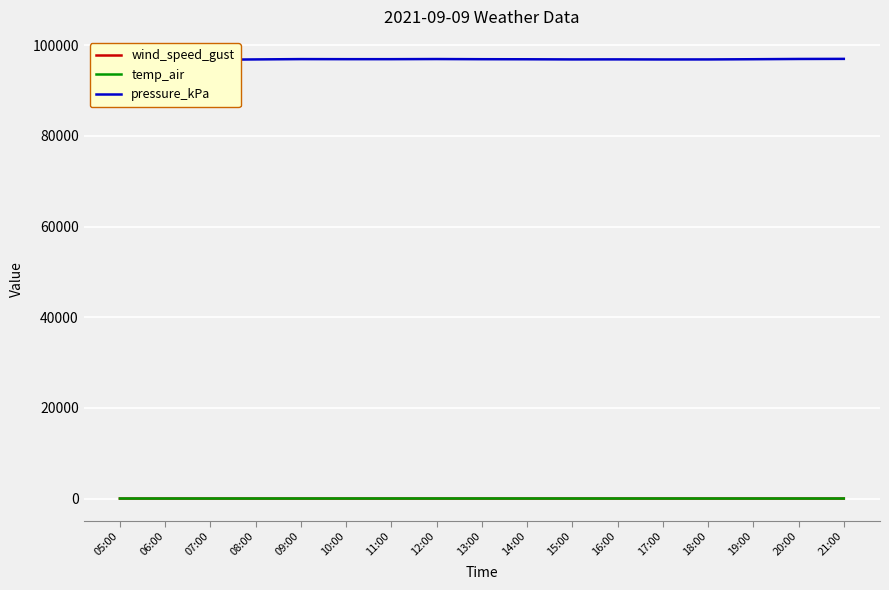

Reading right to left, transcribe all the data shown in this chart.

wind_speed_gust: 6.0	6.5	6.3	6.8	6.2	7.2	6.6	5.5	5.5	5.1	4.6	4.3	4.0	4.5	4.1	5.9	5.1
temp_air: 18.5	18.7	18.8	19.4	22.0	20.6	21.2	23.7	24.7	24.6	24.0	22.9	21.8	20.2	18.8	18.2	18.4
pressure_kPa: 97013.2	96992.5	96936.1	96889.5	96884.0	96900.8	96893.5	96925.4	96938.4	96974.7	96946.4	96946.9	96961.6	96892.9	96818.4	96888.1	96908.6